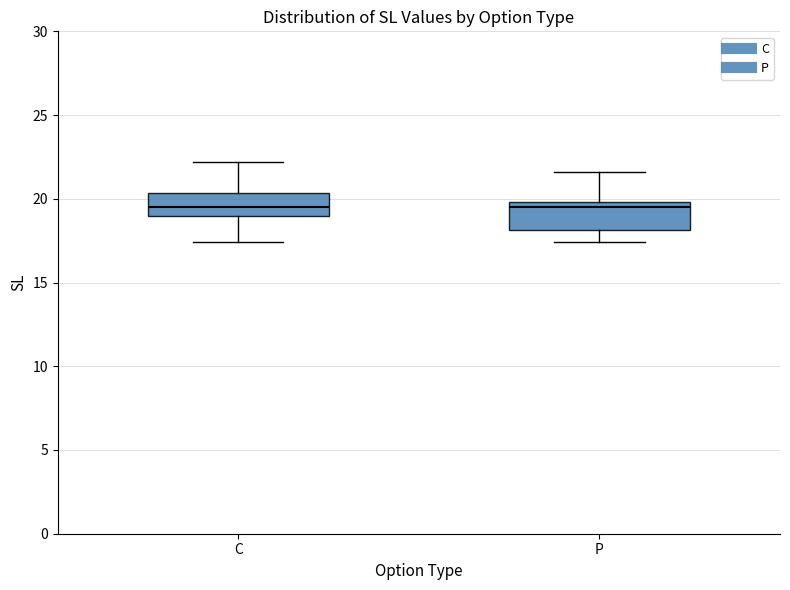

Reading left to right, transcribe this box plot: for each box, give where its median line is, the range the box spans, and where its two whiskers end, as read against the y-axis. The values are not printed on the chart, so give them approximately, as read against the axis.

C: median 19.5, box 19.0 to 20.5, whiskers 17.5 to 22.0
P: median 19.5, box 18.0 to 20.0, whiskers 17.5 to 21.5